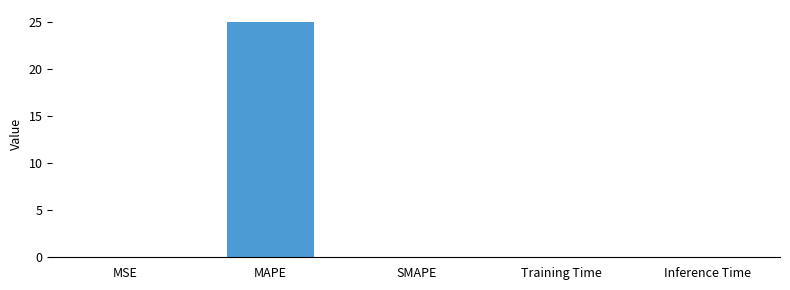

Are the bars horizontal?

No